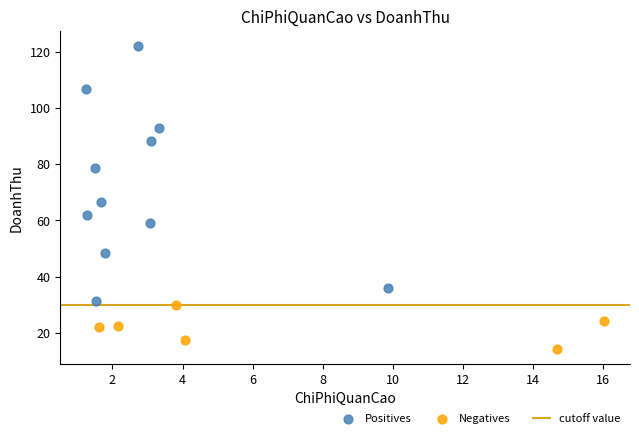

Which series reaches the maximum Y coordinate?

Positives